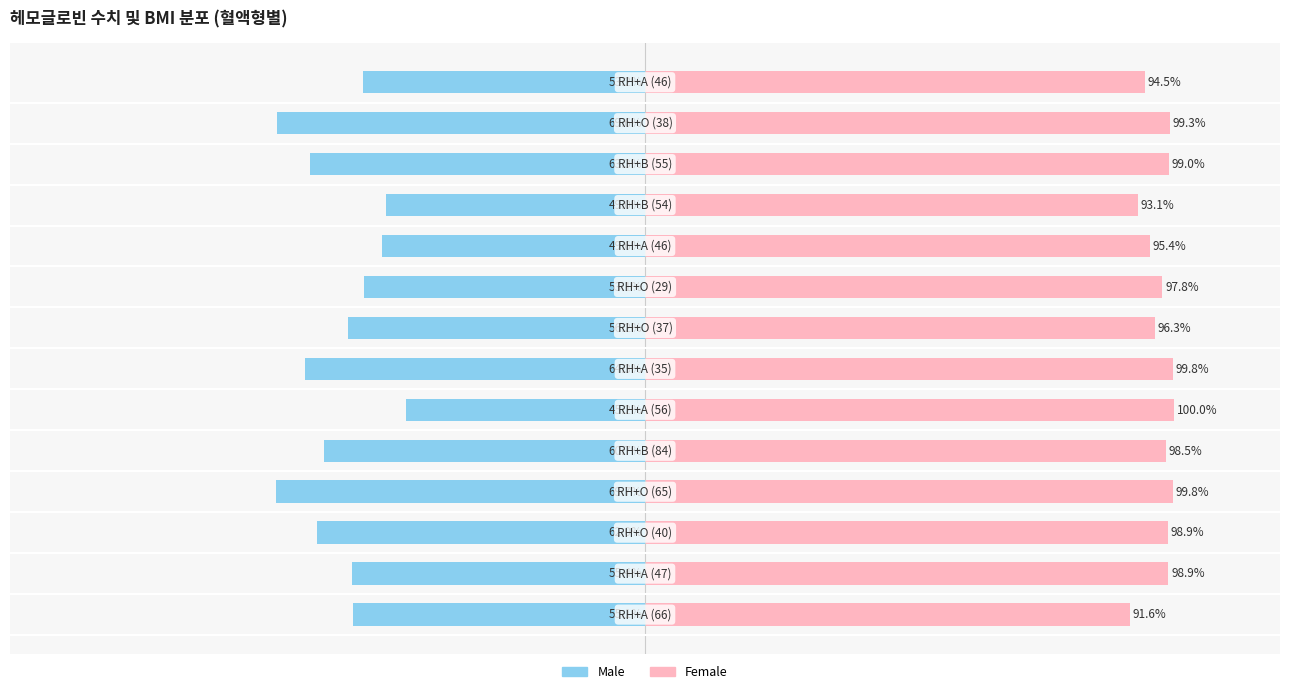

Where is Male nearest to the value -57?

7